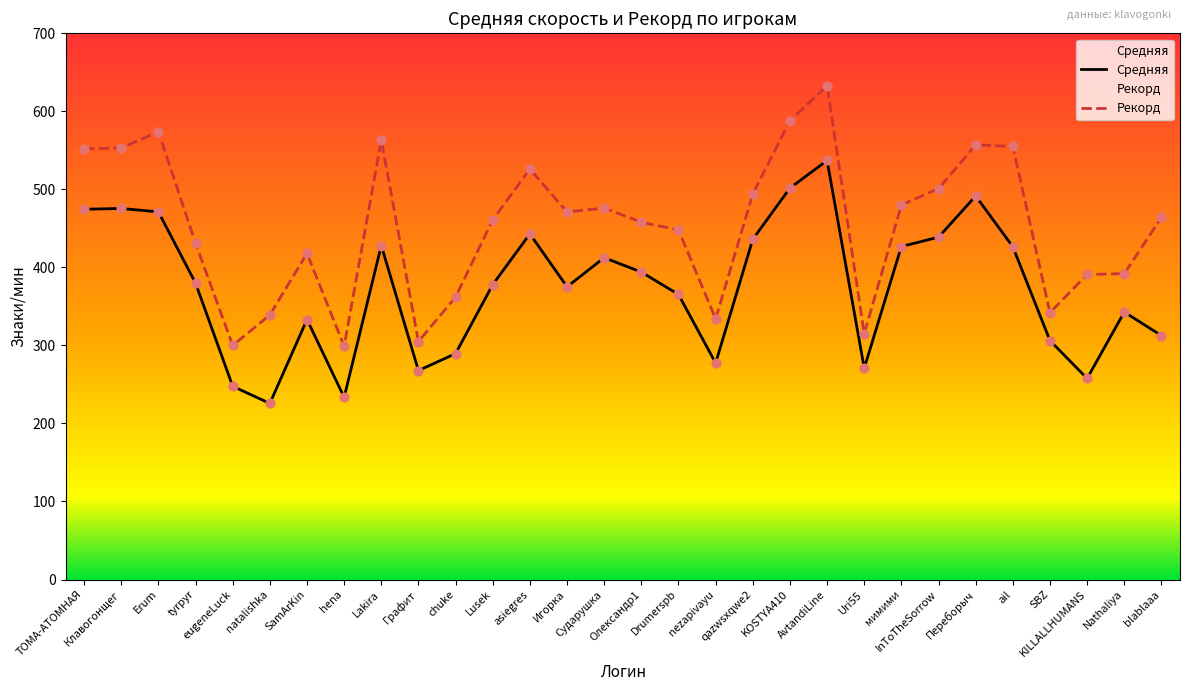

What is the total value across all series at chuke?

651.6